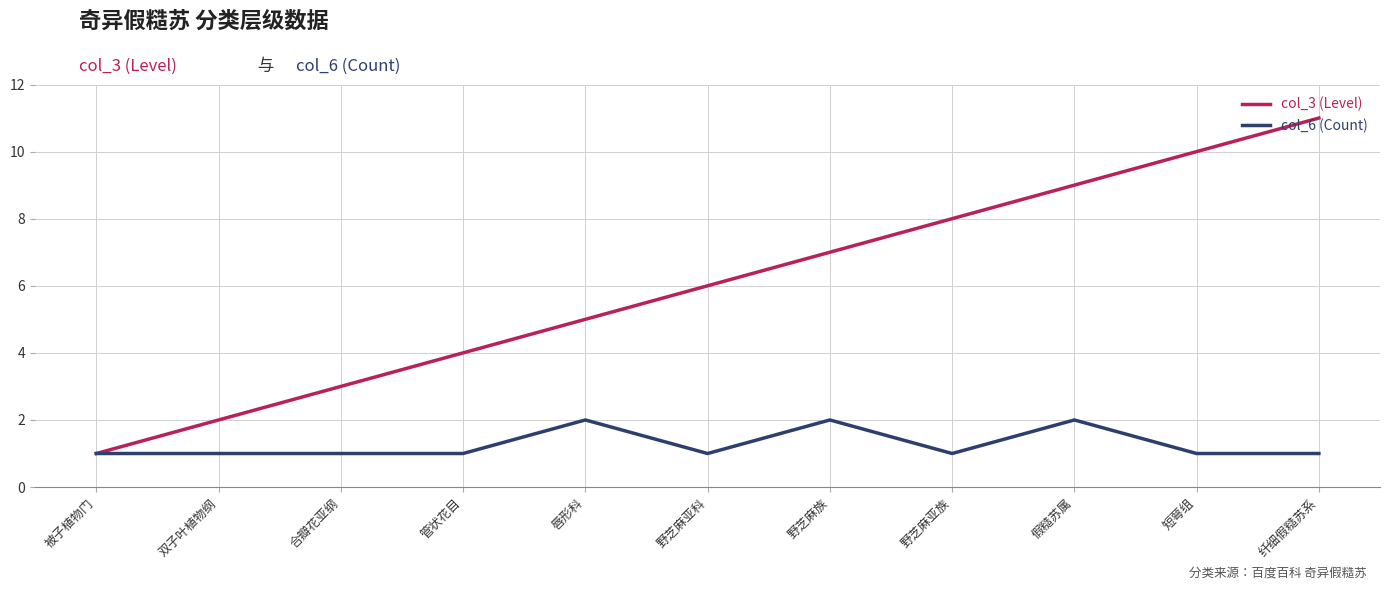

List the series in order of their peak value, highest first.

col_3 (Level), col_6 (Count)